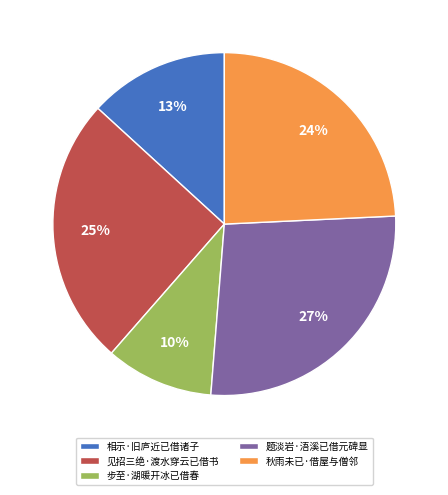

True or false: 秋雨未已·借屋与僧邻 accounts for 35% of the total.

False